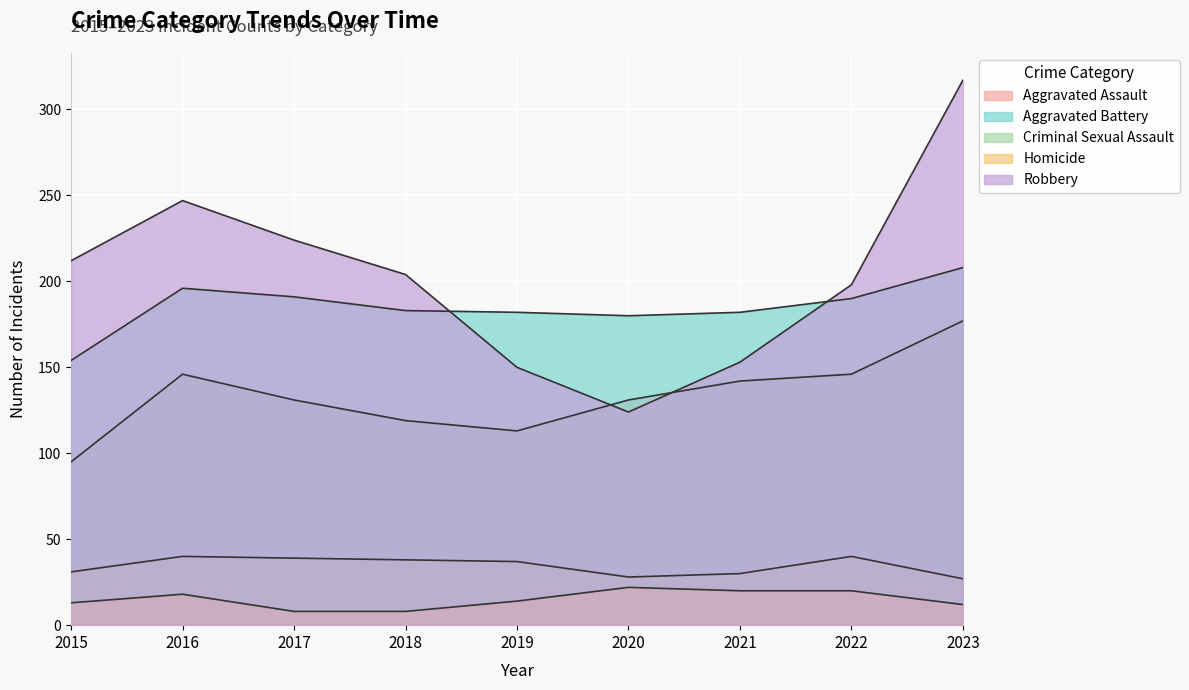

The value of Robbery at 2019 is 150. True or false?

True